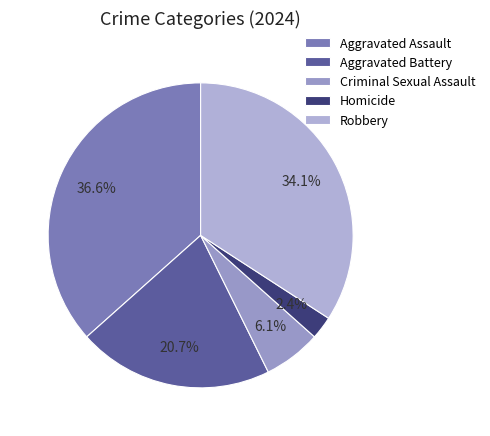

Count the number of slices in the pie.

5